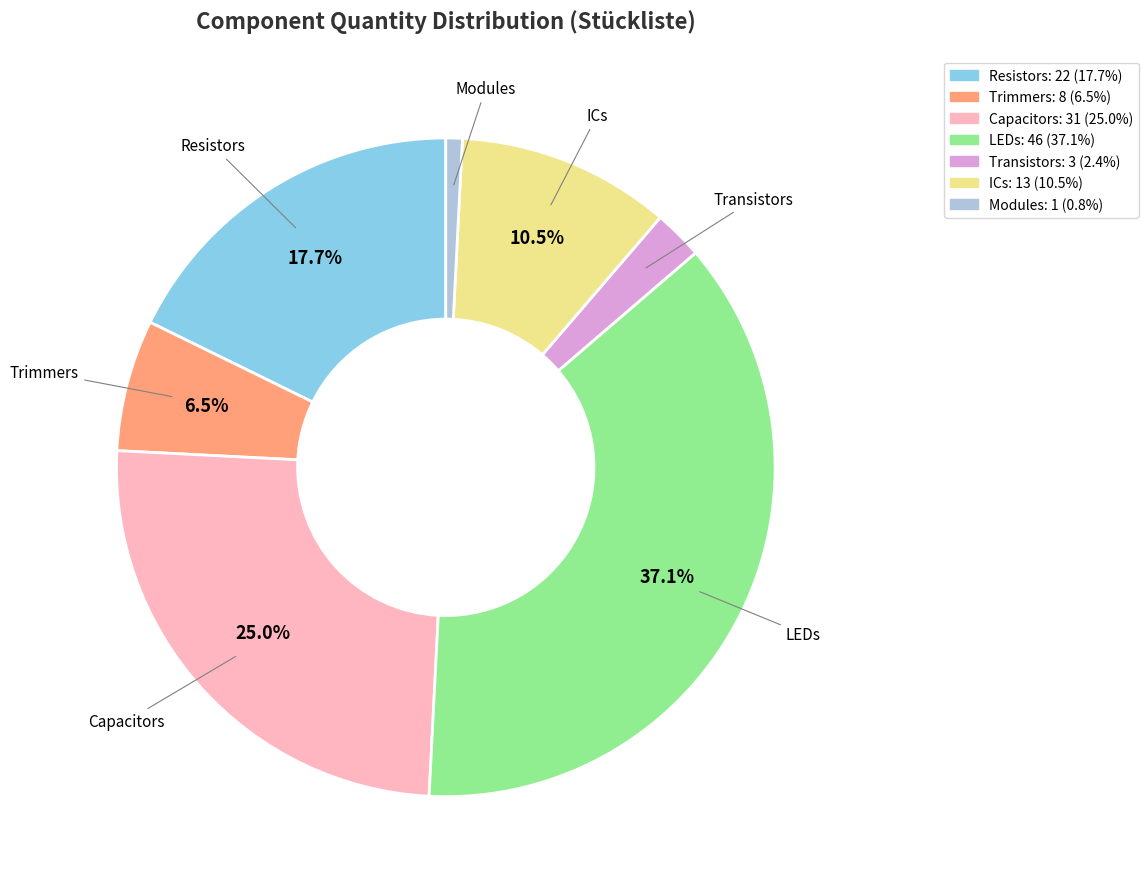

Is there a majority slice in this chart?

No